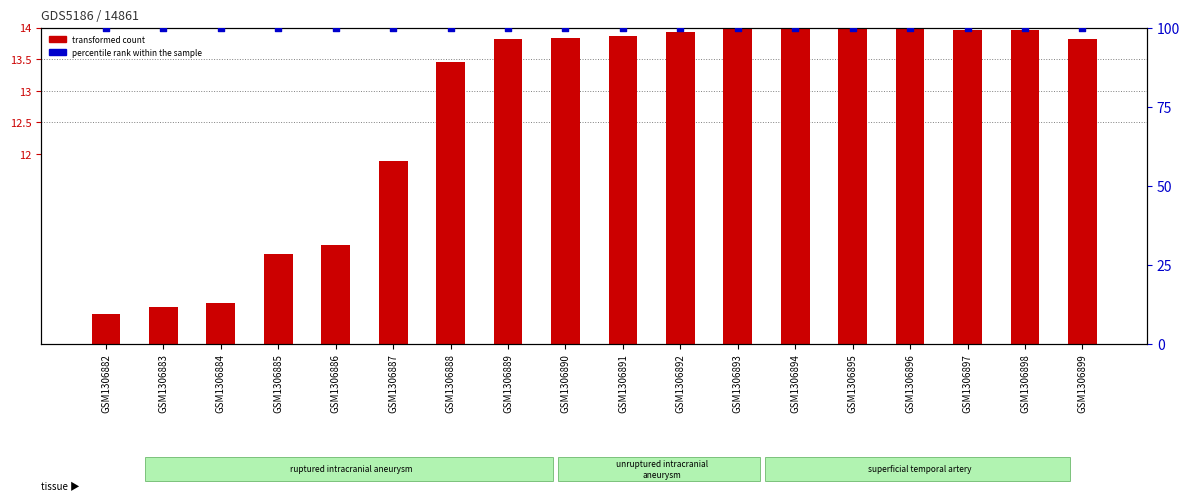

Is the value of transformed count at GSM1306895 greater than the value of percentile rank within the sample at GSM1306888?

No